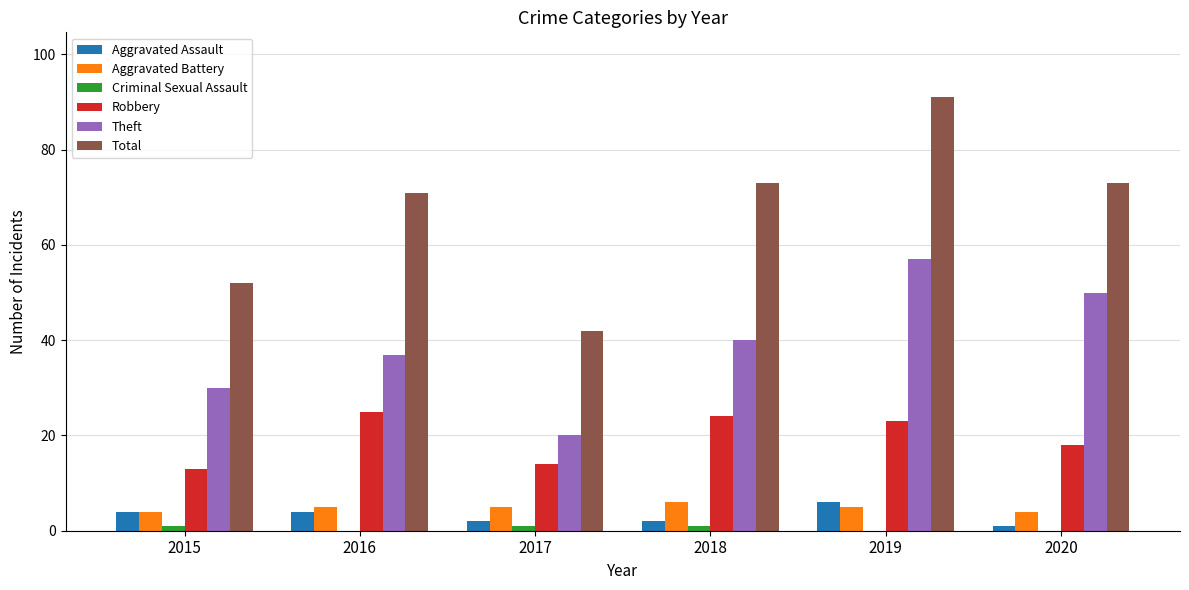

Are the bars grouped side by side (vs. stacked)?

Yes